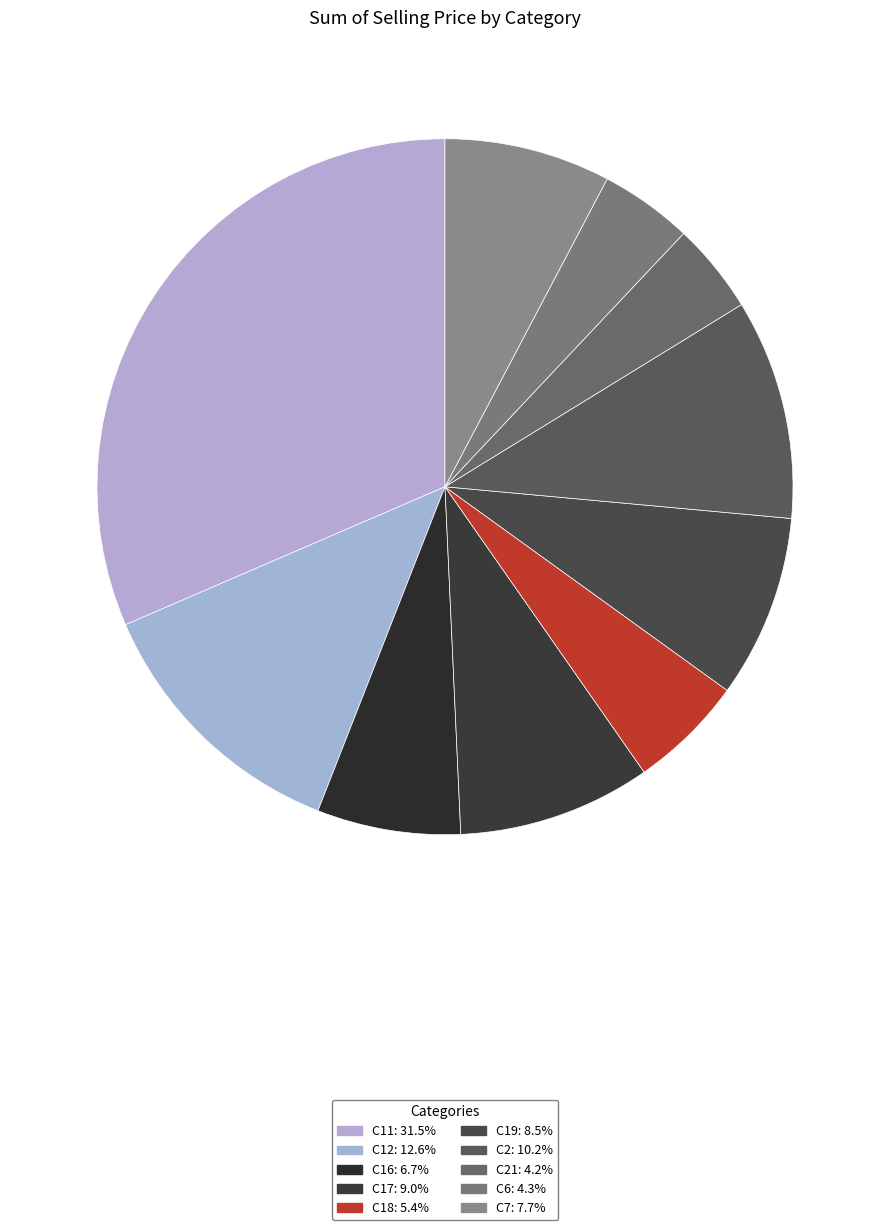

Count the number of slices in the pie.

10